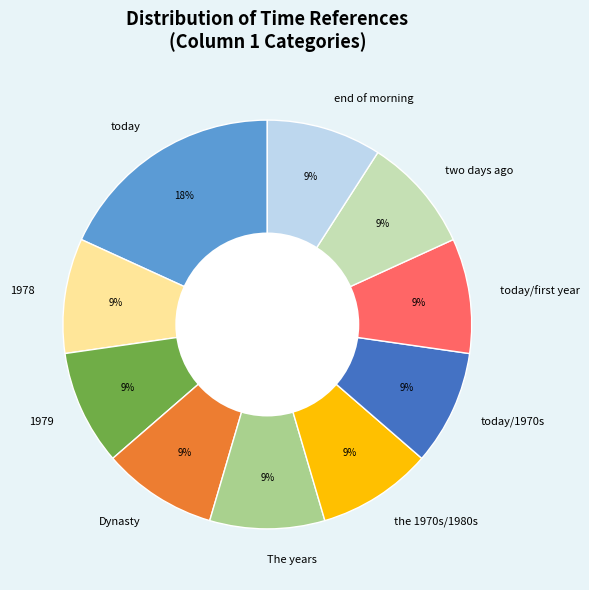

Which slice is the largest?

today